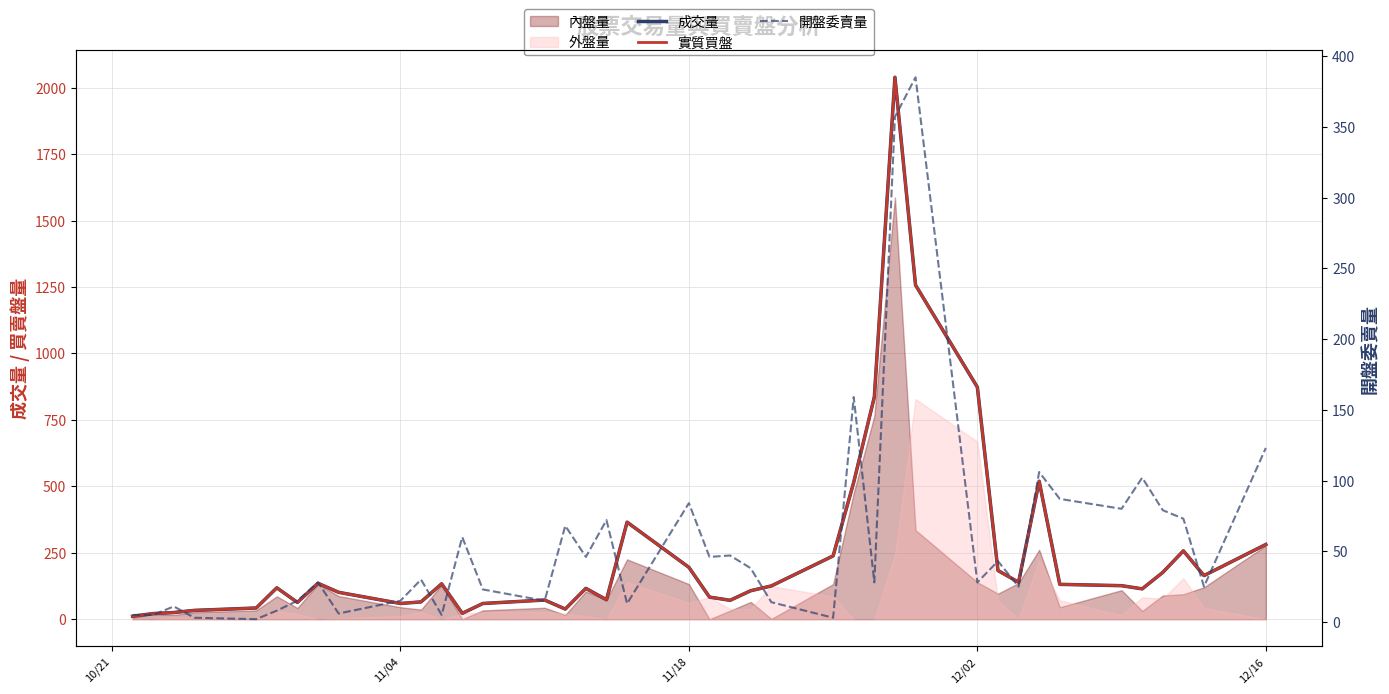

How many lines are shown in the chart?

3